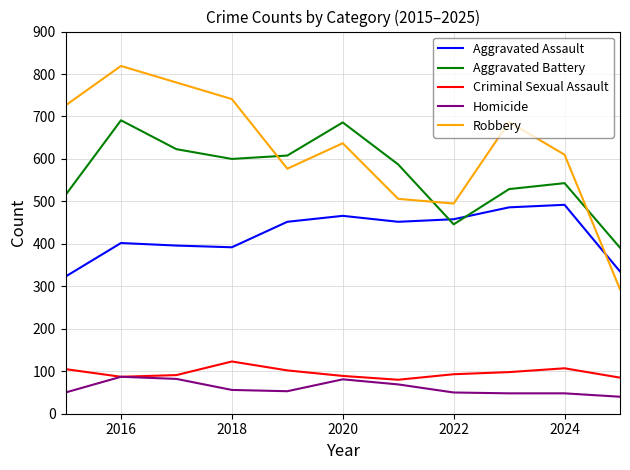

What is the maximum value shown in the chart?

819